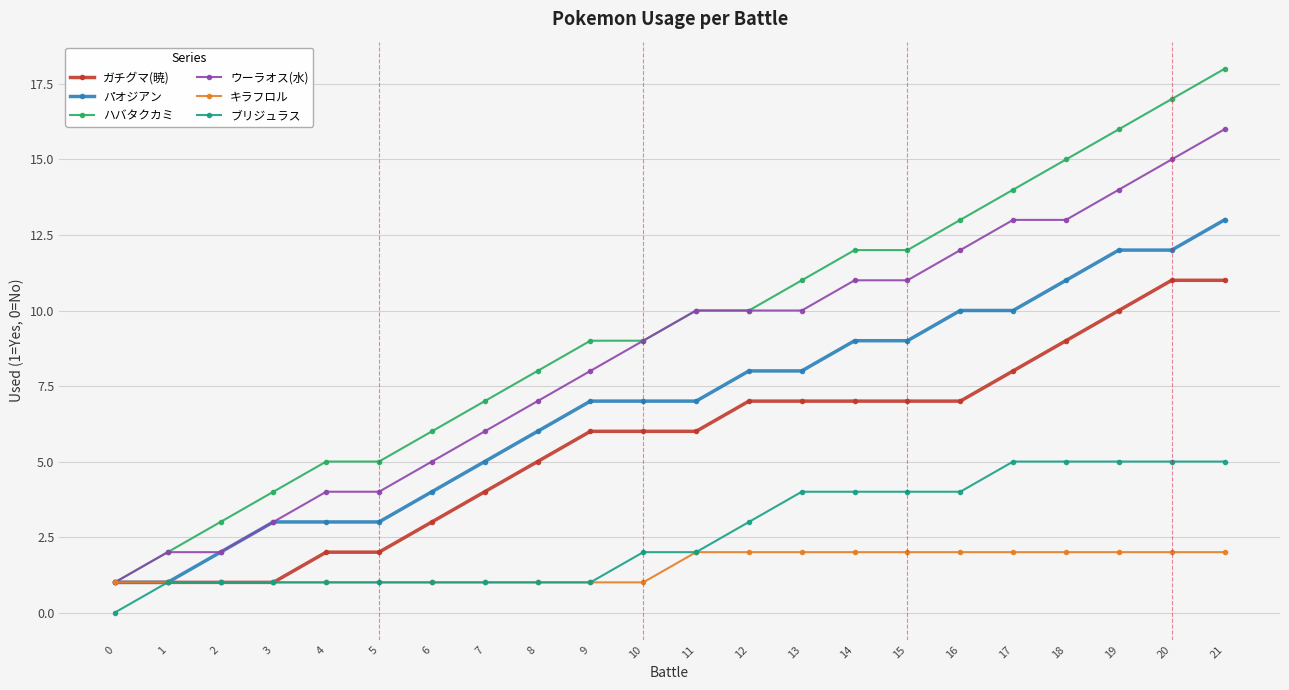

The パオジアン series shows 12 at 20. True or false?

True